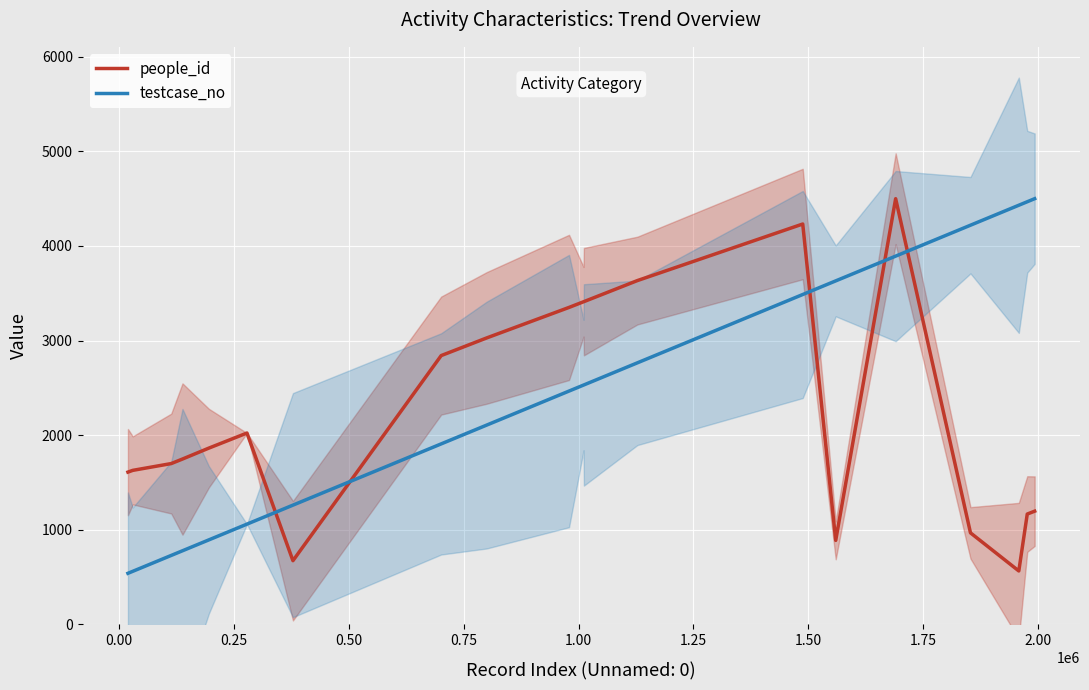

Reading left to right, list all the values displayed in this chart.

people_id: 1608.4	1626.8	1698.7	1746.6	1862.1	2021.6	671.5	2840.7	3027.4	3350.0	3410.0	3411.1	3633.9	4232.1	886.2	4500.0	965.9	563.0	1164.7	1195.2
testcase_no: 538.1	559.0	727.2	776.4	891.6	1058.1	1259.0	1906.8	2105.6	2465.4	2529.0	2530.3	2764.1	3486.6	3630.7	3892.6	4219.6	4430.7	4467.6	4500.0